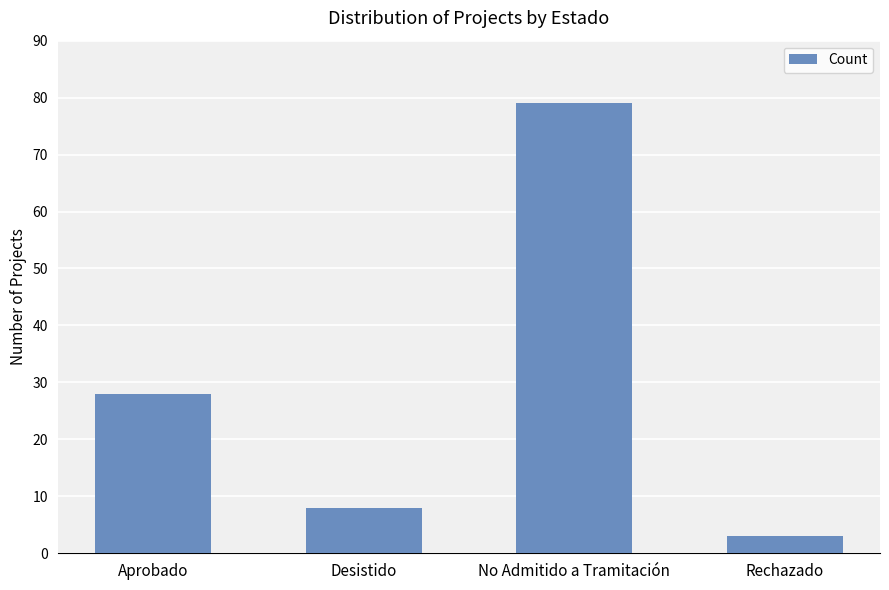

What is the value of the 4th bar from the left?

3